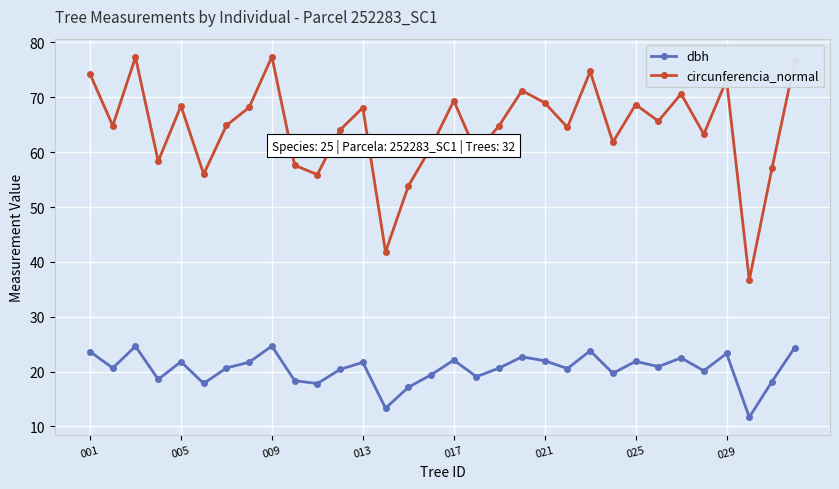

Which series has the largest total across all categories?

circunferencia_normal